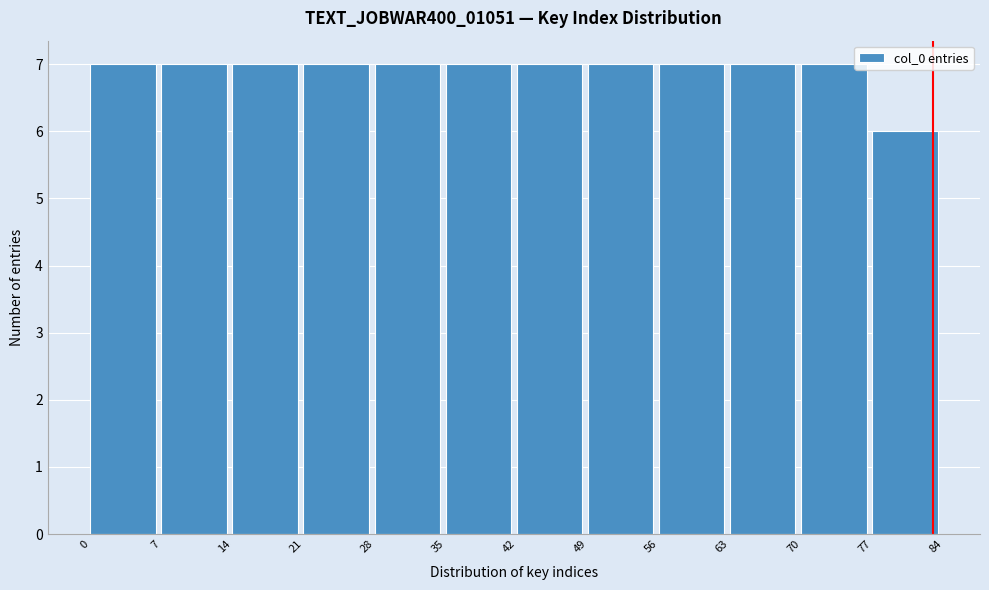

How tall is the bar that spans 77 to 84 on the x-axis? The values are not printed on the chart, so give them approximately, as read against the axis.

6